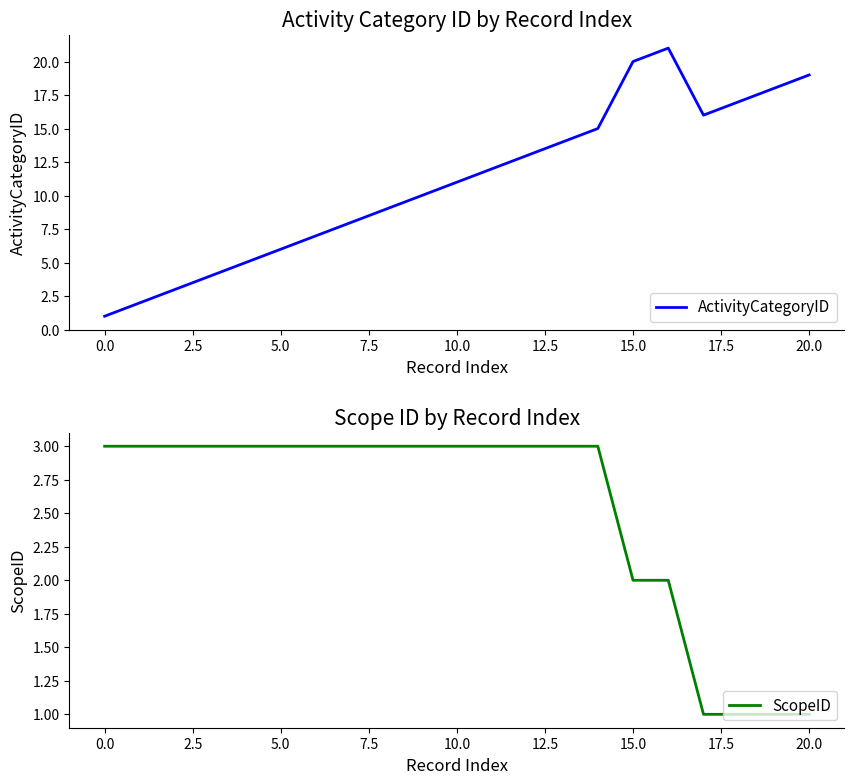

At which category is the sum across all series the highest?

16